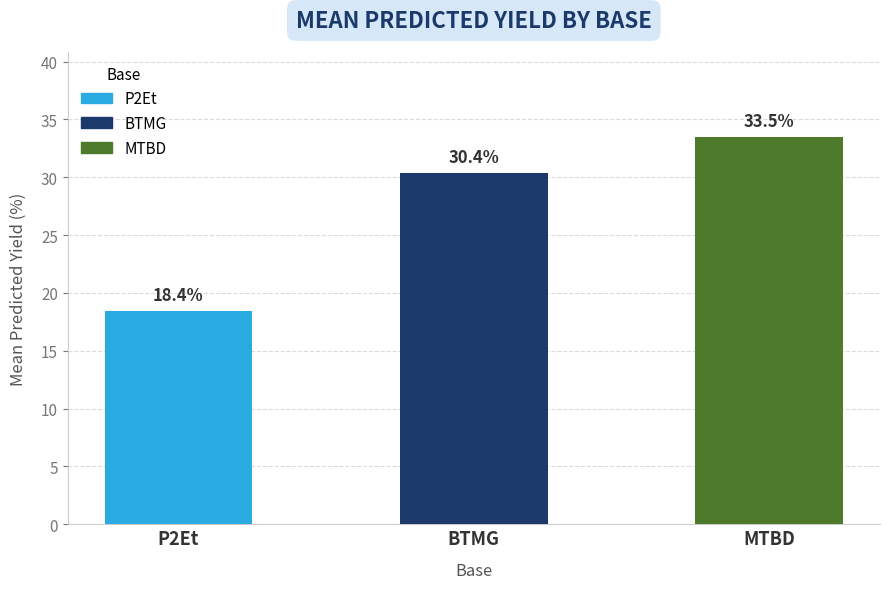

How many values exceed 30?

2